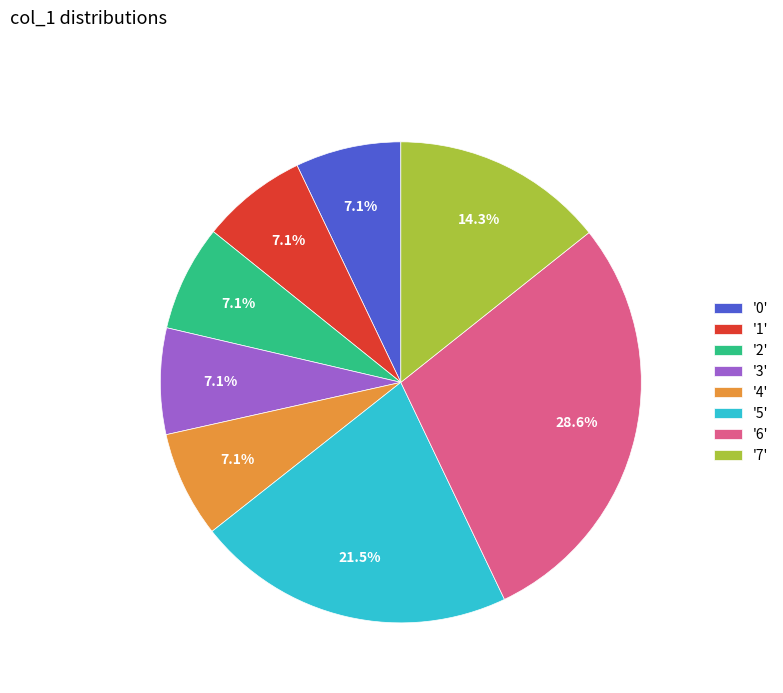

What is the largest slice in the pie chart?

'6'